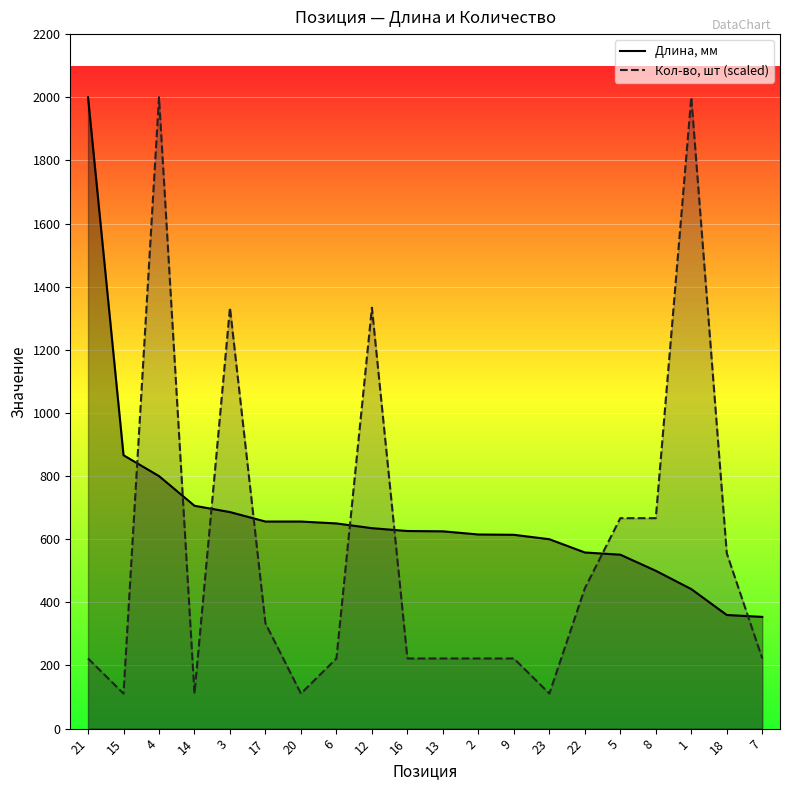

Reading left to right, transcribe all the data shown in this chart.

Длина, мм: 2000.0	866.0	800.0	706.0	686.0	656.0	656.0	650.0	635.0	626.0	625.0	615.0	614.0	600.0	558.0	551.0	500.0	442.0	360.0	354.0
Кол-во, шт (scaled): 222.2	111.1	2000.0	111.1	1333.3	333.3	111.1	222.2	1333.3	222.2	222.2	222.2	222.2	111.1	444.4	666.7	666.7	2000.0	555.6	222.2